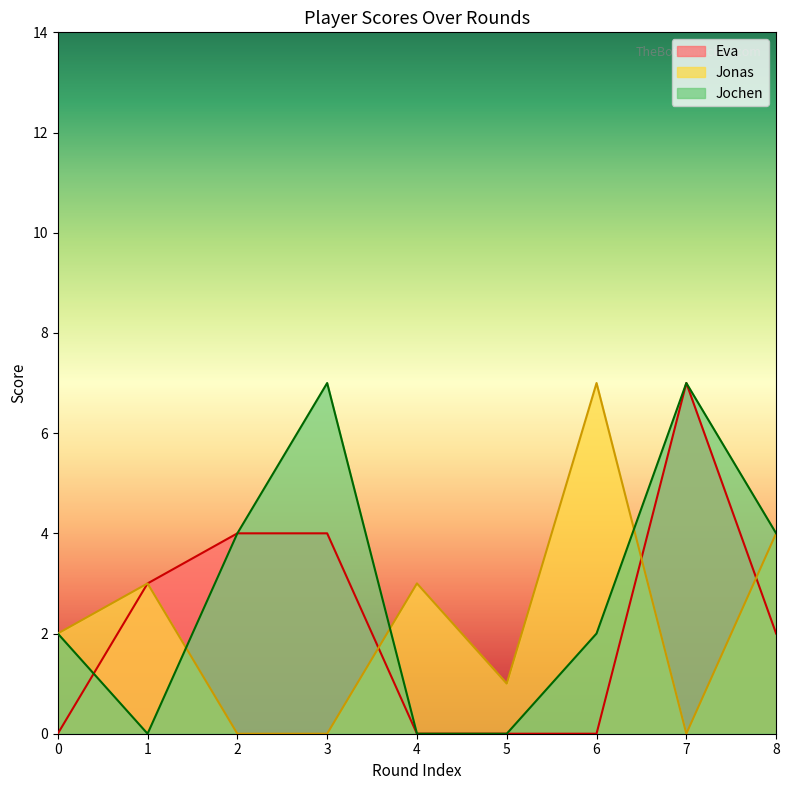

What is the average value of the Eva series?

2